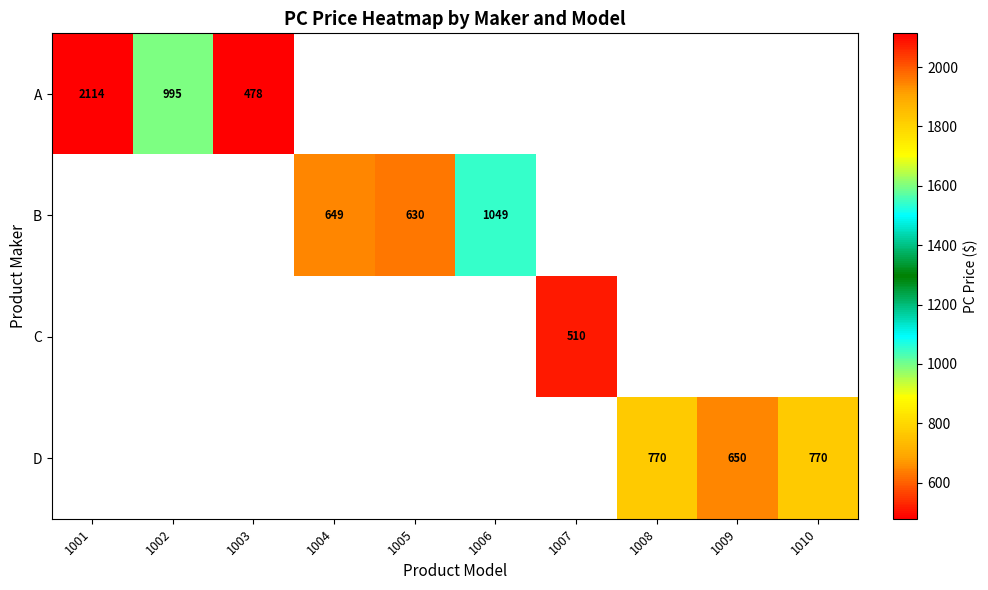

The value of D at 1010 is 770. True or false?

True